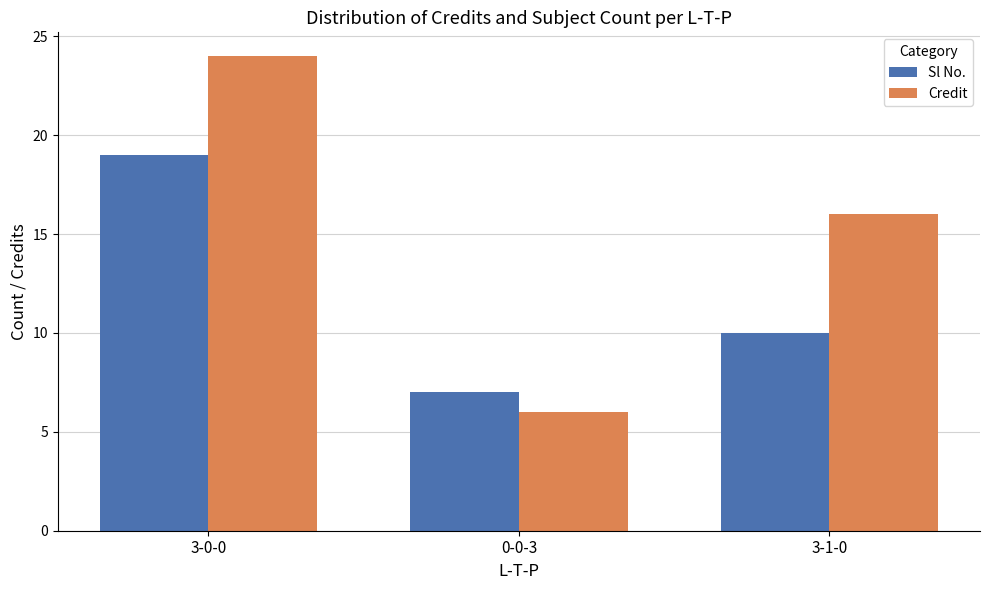

Which category has the lowest value across all series?

0-0-3